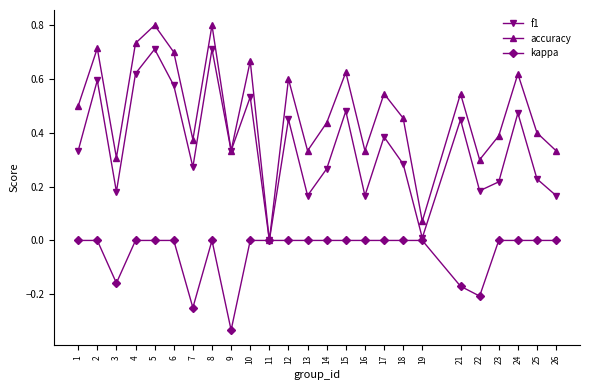

Does the chart display data point markers on the line(s)?

Yes